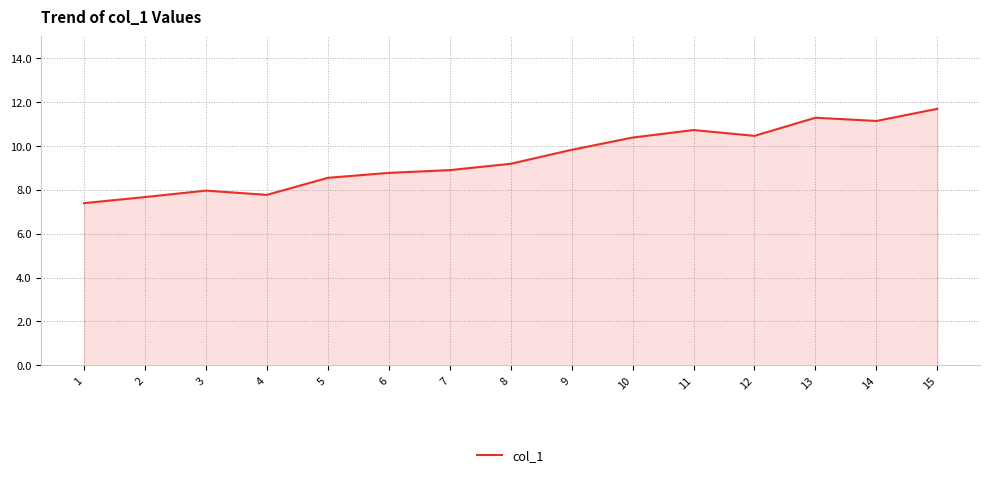

What is the smallest value displayed?

7.4